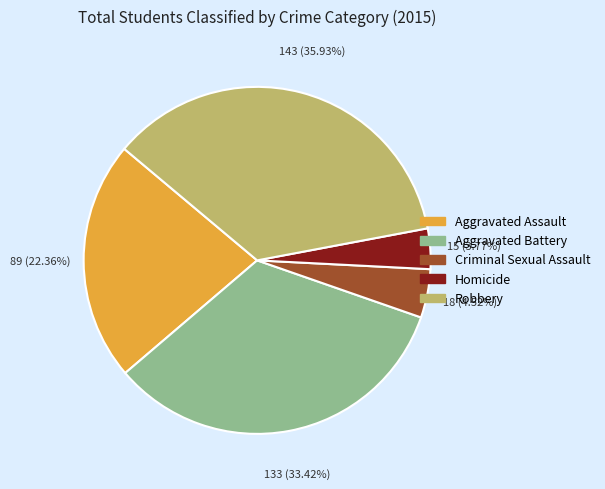

To the nearest percent, what is the average slice percentage?

20%